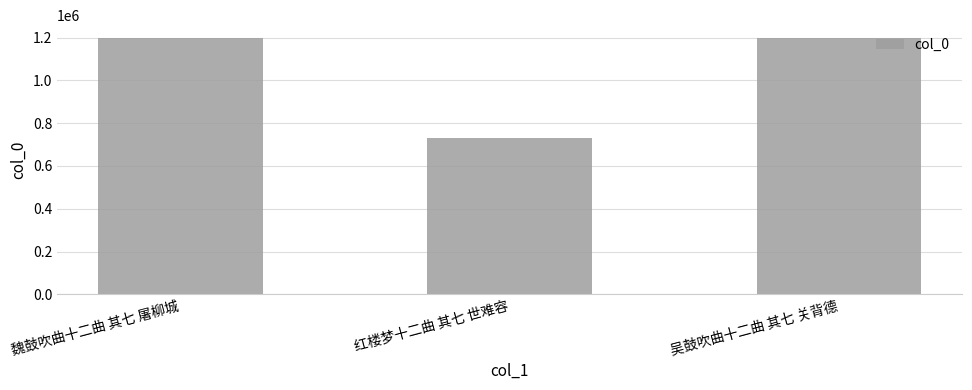

What is the label of the 1st bar from the left?

魏鼓吹曲十二曲 其七 屠柳城